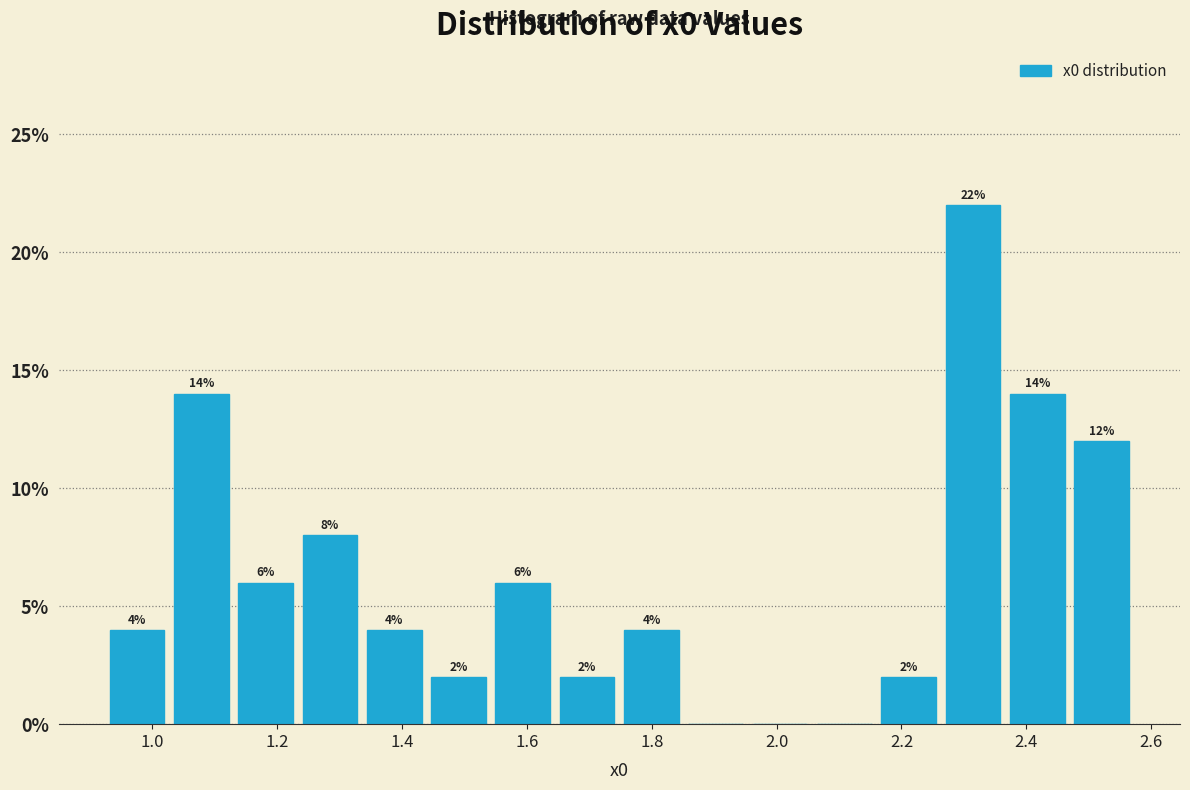

Which range on the x-axis has the tallest bar?

2.26 to 2.36